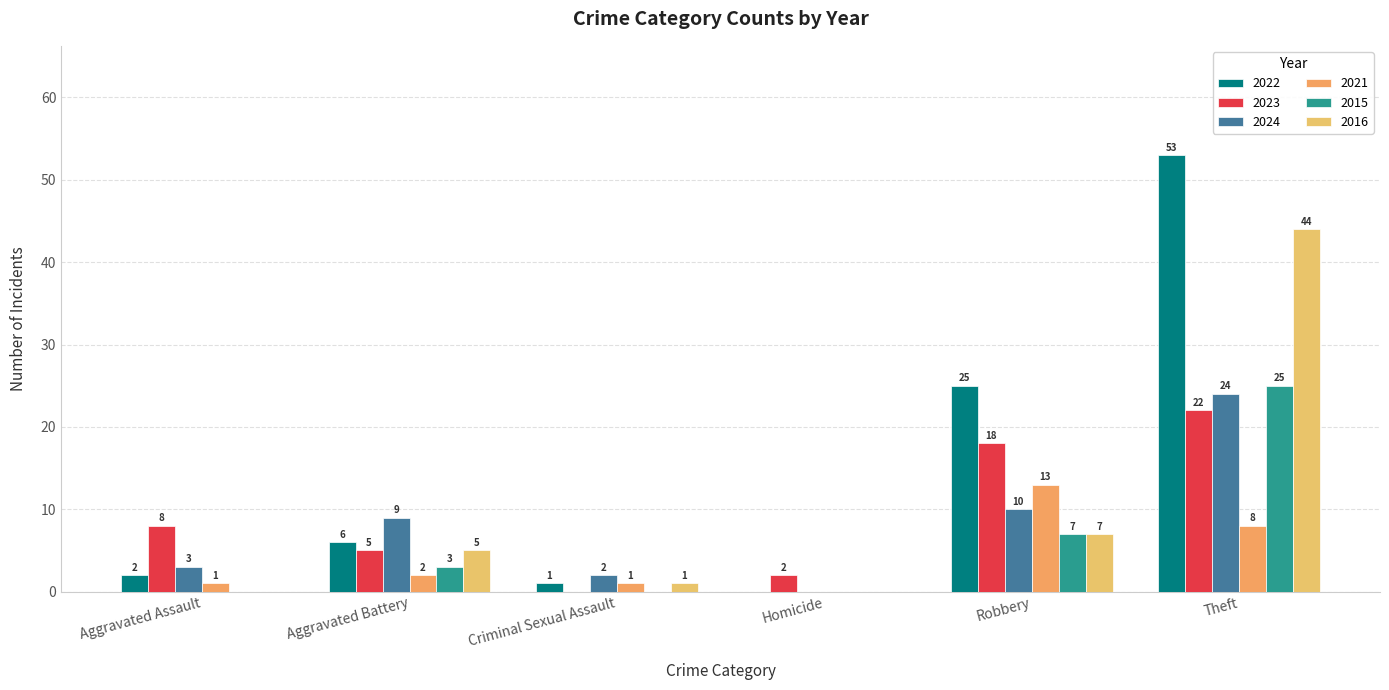

Is it true that 2015 equals 25 at Theft?

True